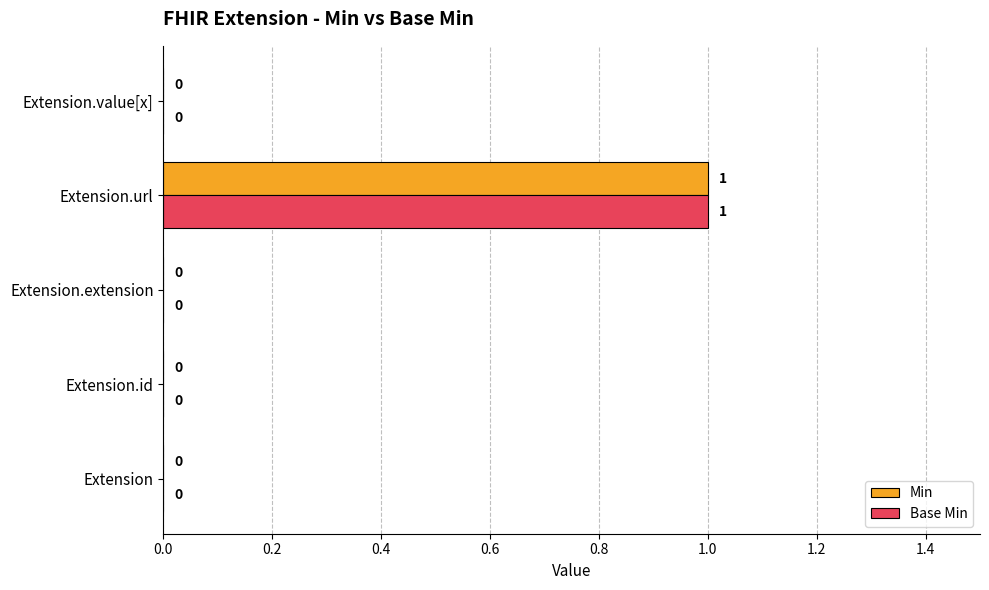

How many Base Min values are between 0 and 1?

5